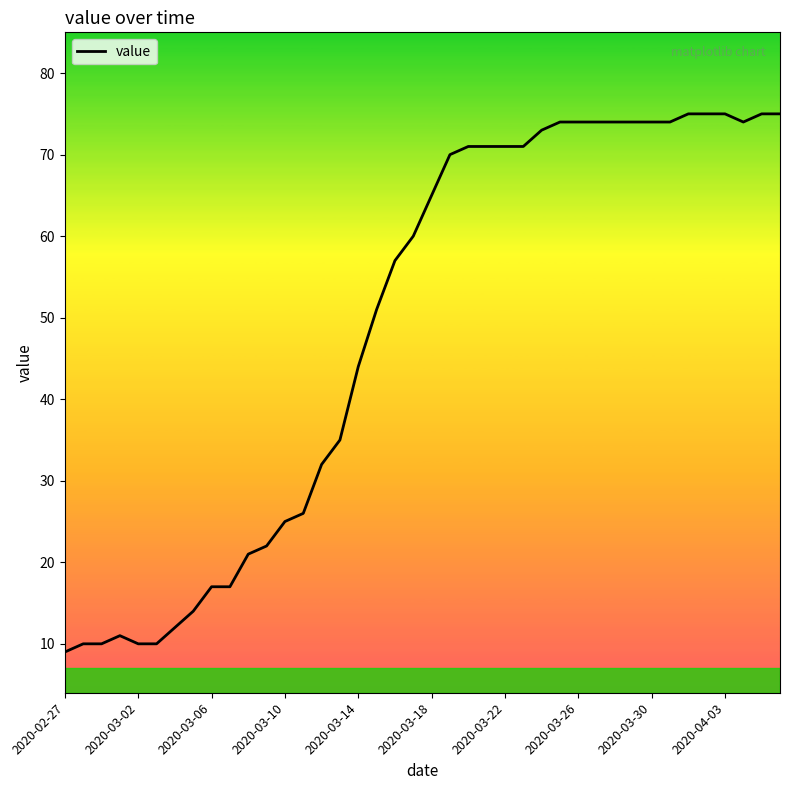

What is the difference between the maximum and minimum values?

66